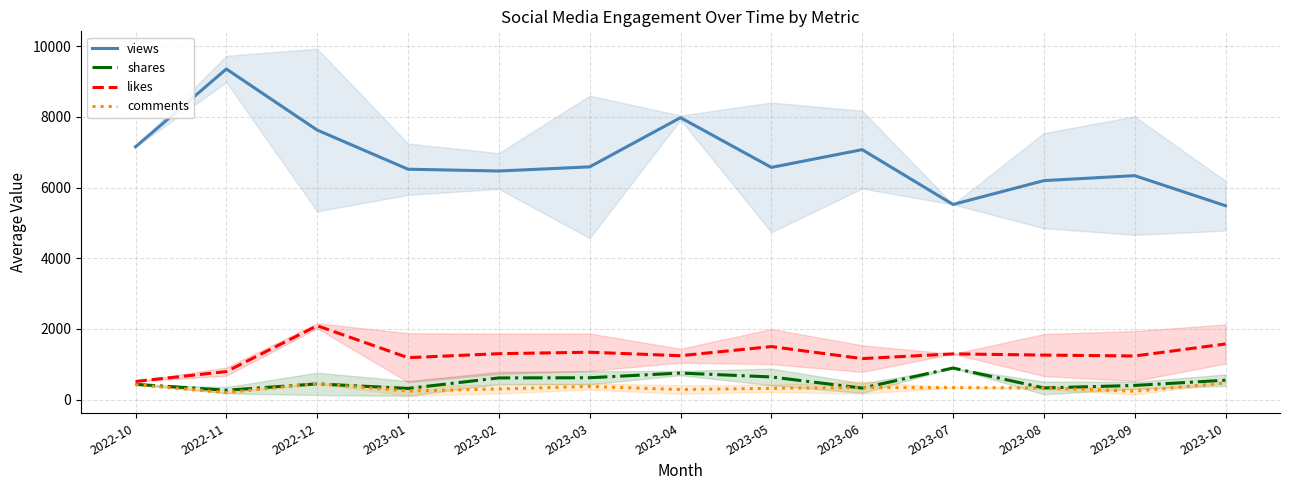

Which series has the largest range (max minus min)?

views